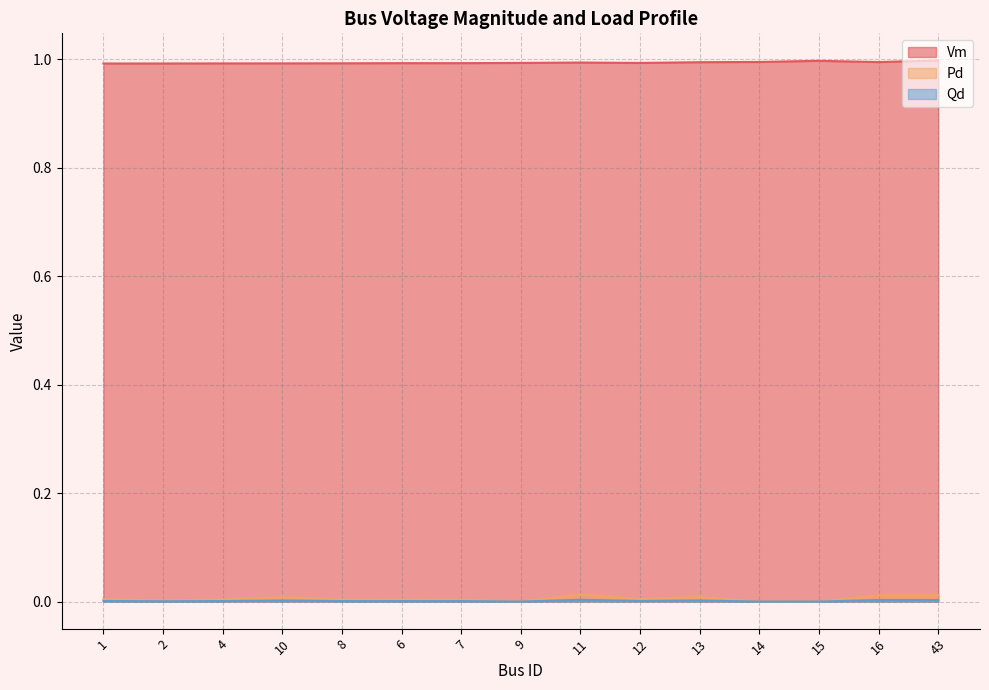

What is the maximum value shown in the chart?

1.0